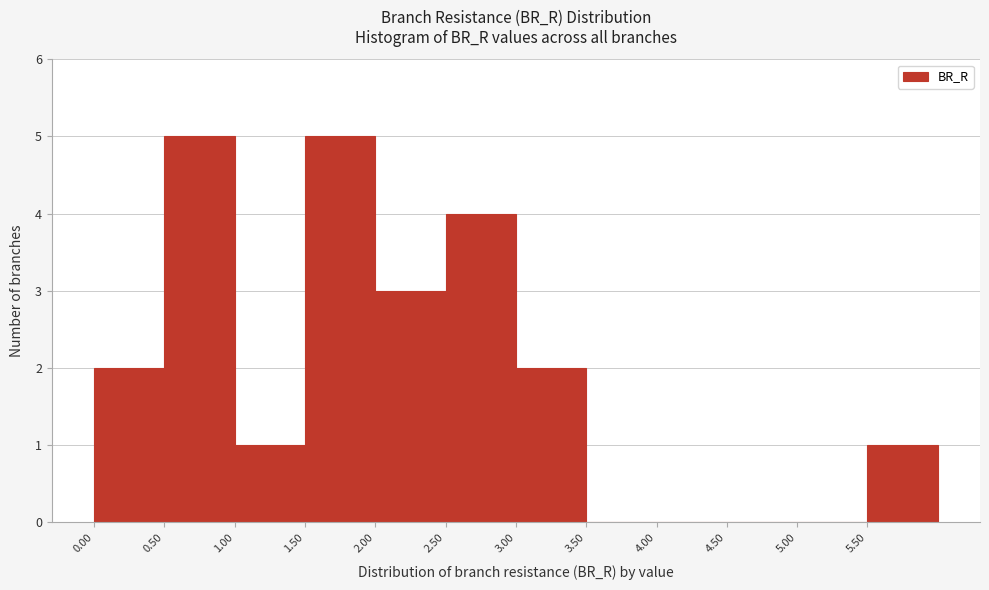

How tall is the bar that spans 2.5 to 3.0 on the x-axis? The values are not printed on the chart, so give them approximately, as read against the axis.

4